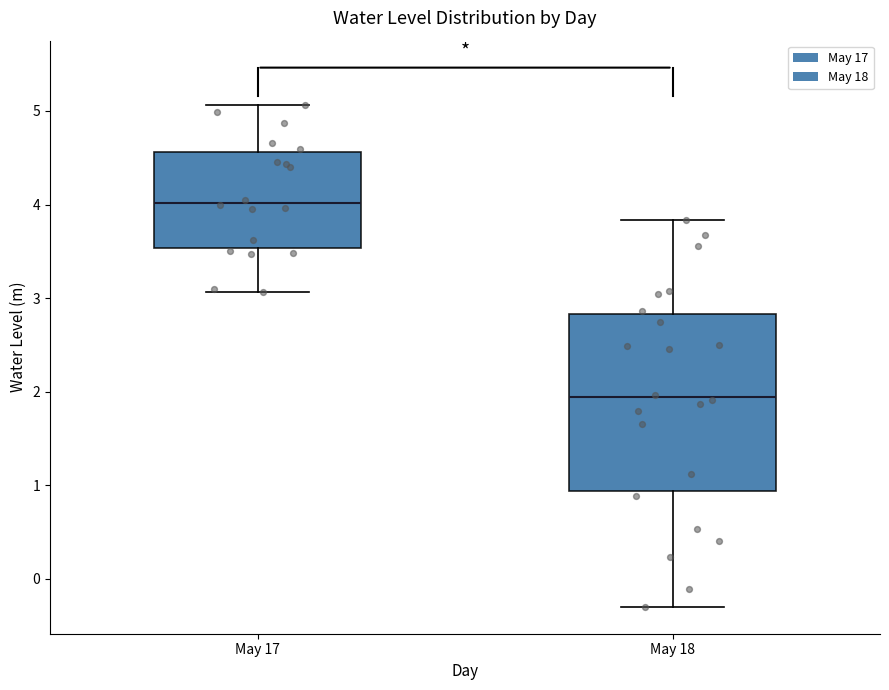

Which box is the tallest, from its lower edge to its upper edge?

May 18